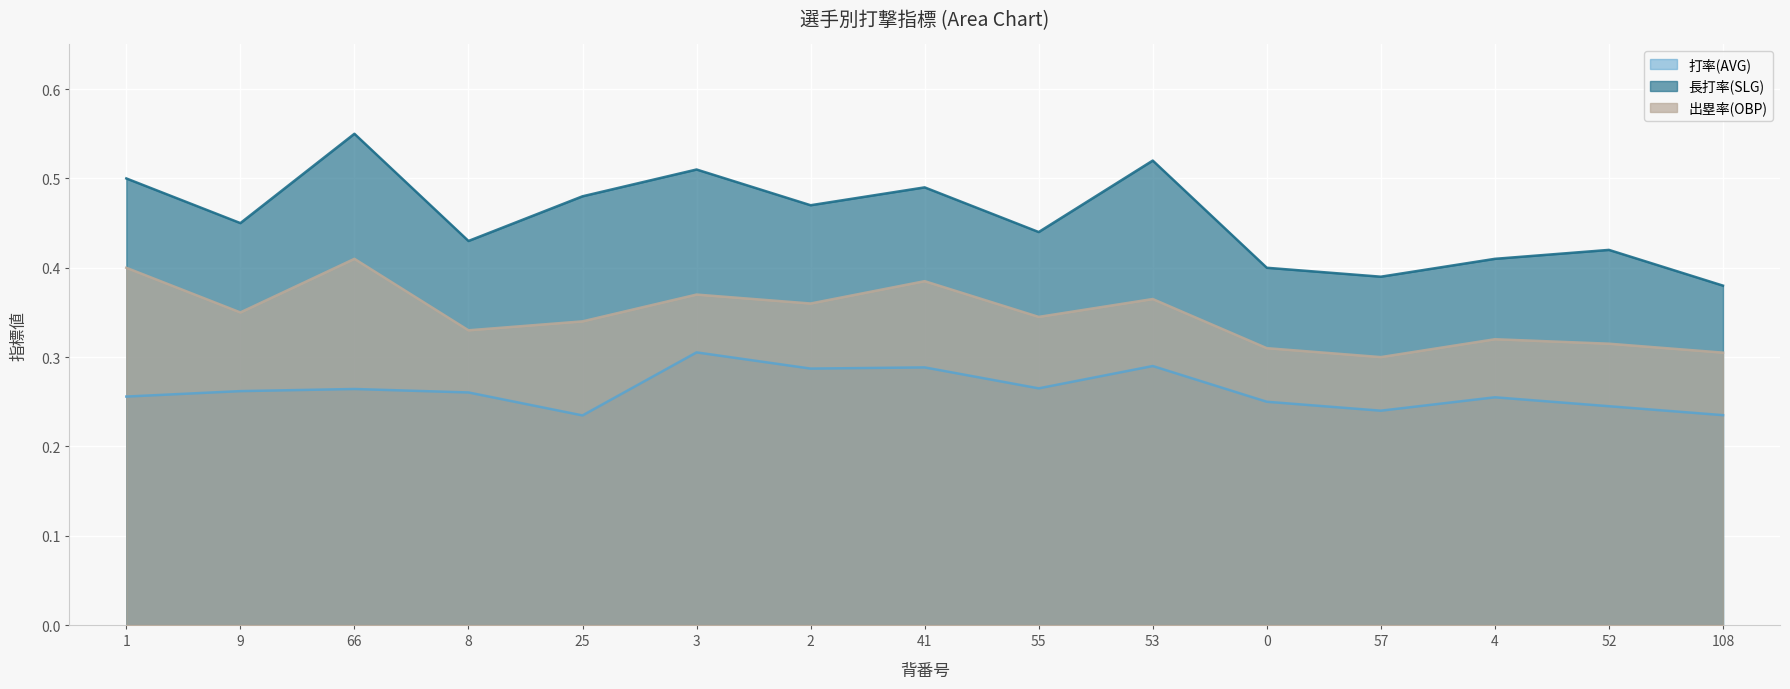

Reading left to right, list all the values displayed in this chart.

打率(AVG): 1=0.3	9=0.3	66=0.3	8=0.3	25=0.2	3=0.3	2=0.3	41=0.3	55=0.3	53=0.3	0=0.2	57=0.2	4=0.3	52=0.2	108=0.2
長打率(SLG): 1=0.5	9=0.5	66=0.6	8=0.4	25=0.5	3=0.5	2=0.5	41=0.5	55=0.4	53=0.5	0=0.4	57=0.4	4=0.4	52=0.4	108=0.4
出塁率(OBP): 1=0.4	9=0.3	66=0.4	8=0.3	25=0.3	3=0.4	2=0.4	41=0.4	55=0.3	53=0.4	0=0.3	57=0.3	4=0.3	52=0.3	108=0.3